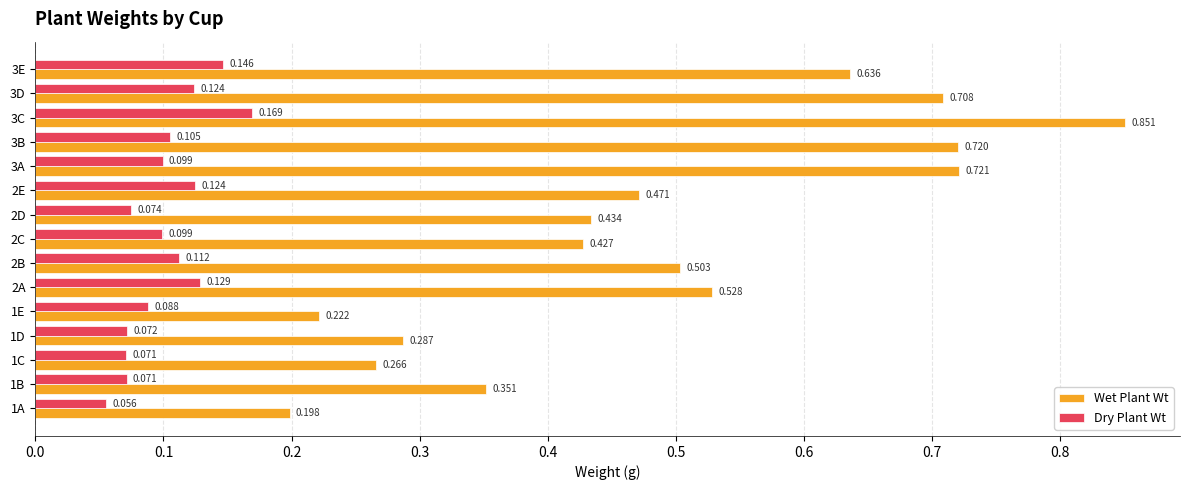

At which category is the sum across all series the highest?

3C